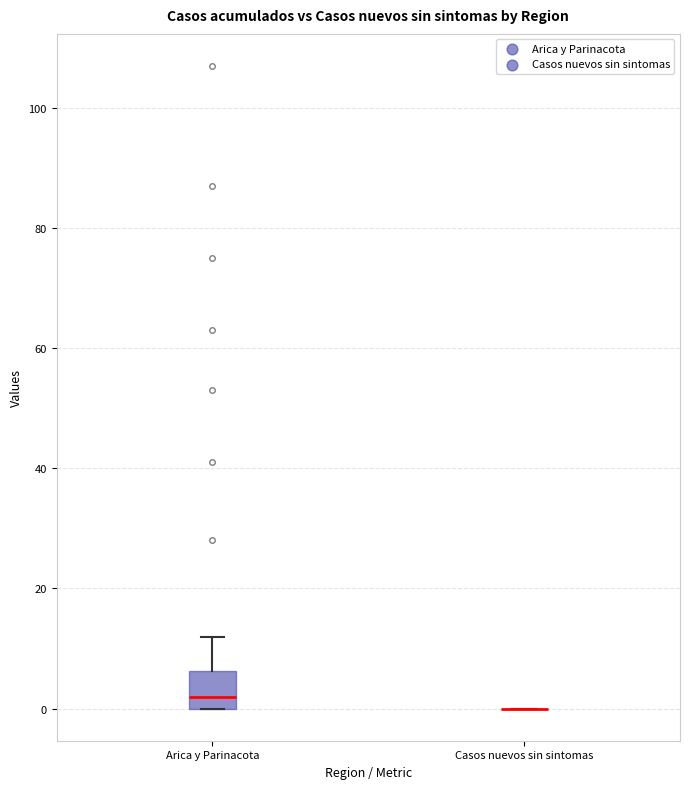

Reading left to right, transcribe this box plot: for each box, give where its median line is, the range the box spans, and where its two whiskers end, as read against the y-axis. The values are not printed on the chart, so give them approximately, as read against the axis.

Arica y Parinacota: median 2, box 0 to 6, whiskers 0 to 12
Casos nuevos sin sintomas: box collapsed to a line at 0, whiskers 0 to 0